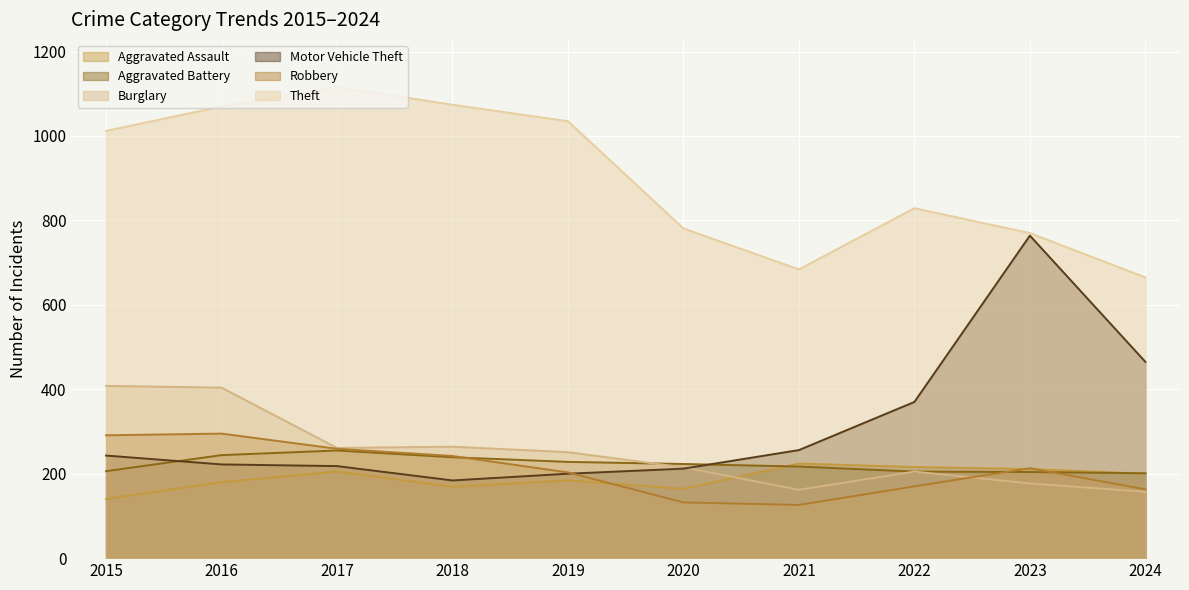

What is the highest value of the Theft series?

1116